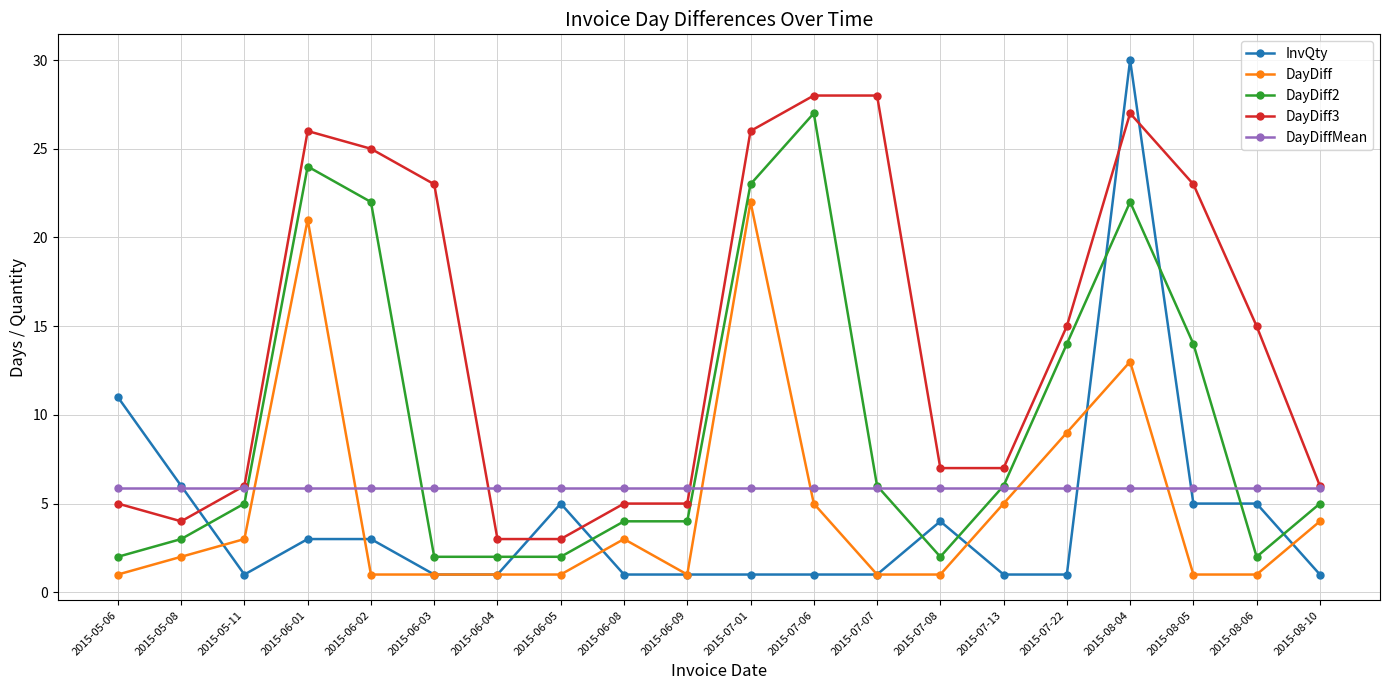

Which series has the widest spread of values?

InvQty